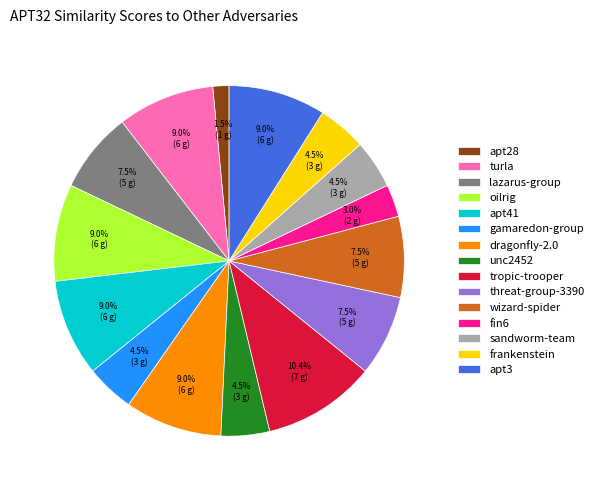

Do oilrig and apt3 together represent more than half of the pie?

No